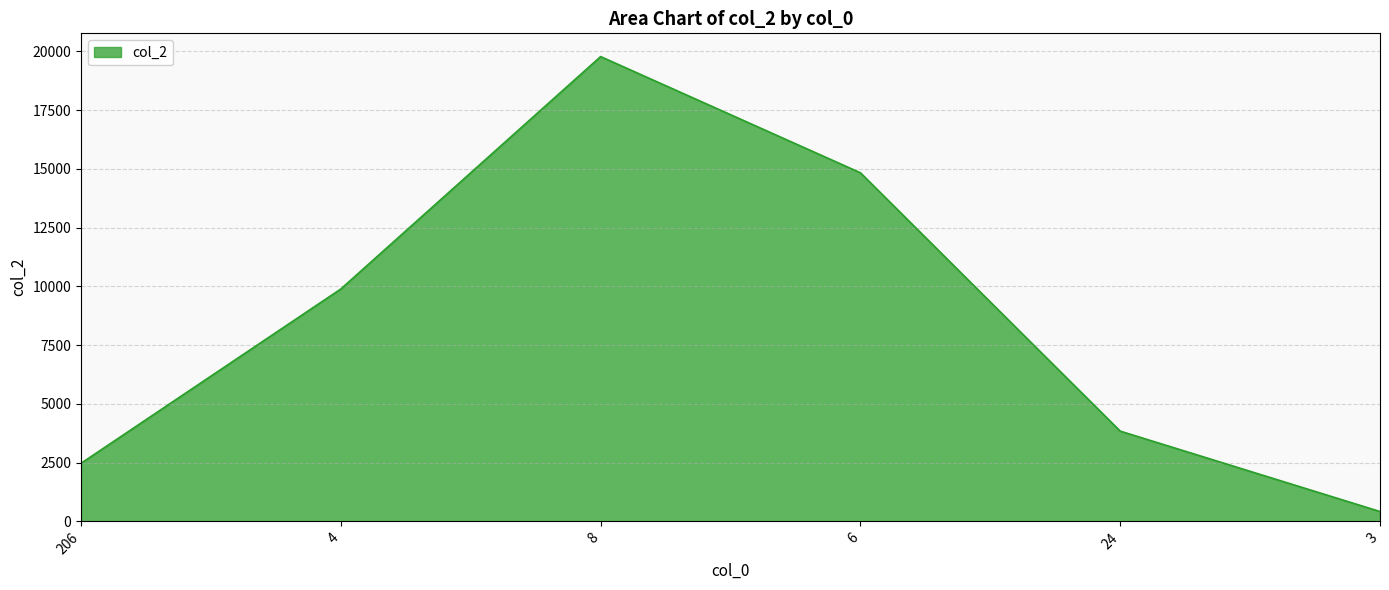

Rank the categories by value from lowest to highest.

3, 206, 24, 4, 6, 8